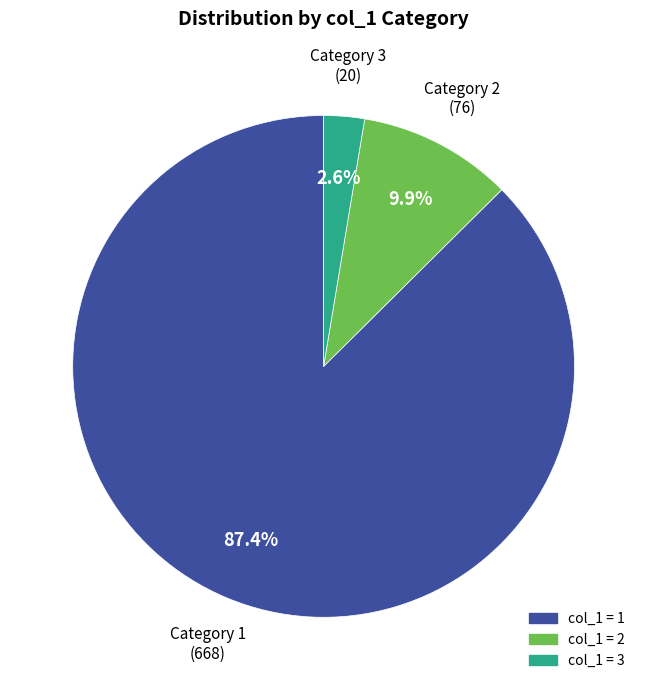

Count the number of slices in the pie.

3